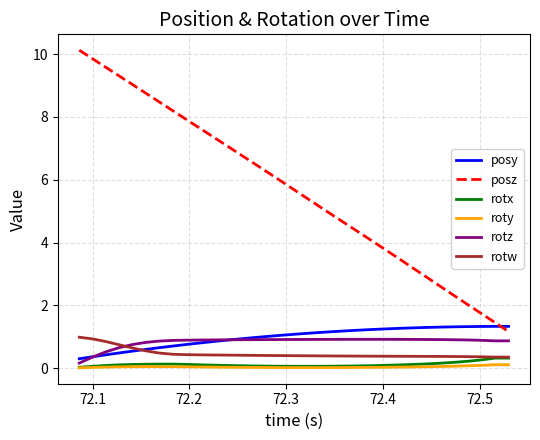

Which series has the largest total across all categories?

posz